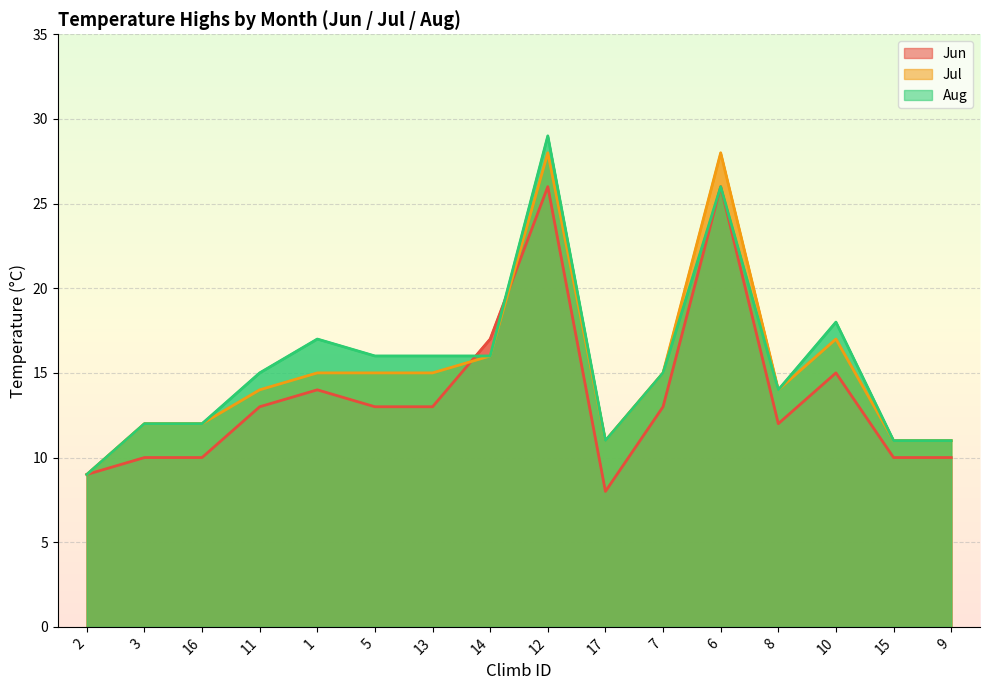

True or false: Jul and Aug intersect in this chart.

False